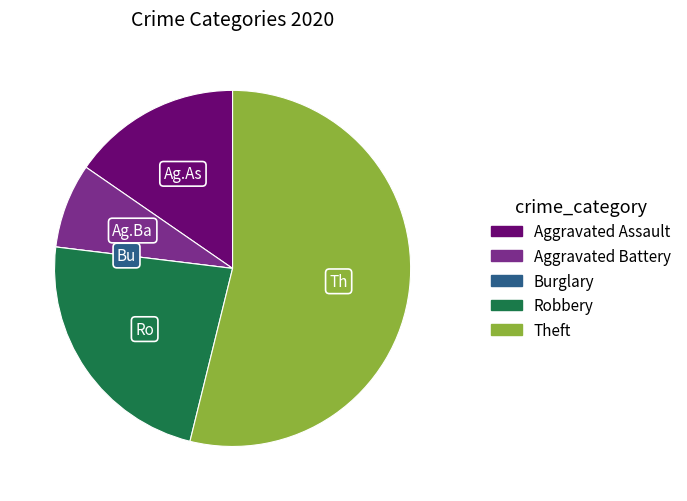

What is the largest slice in the pie chart?

Theft